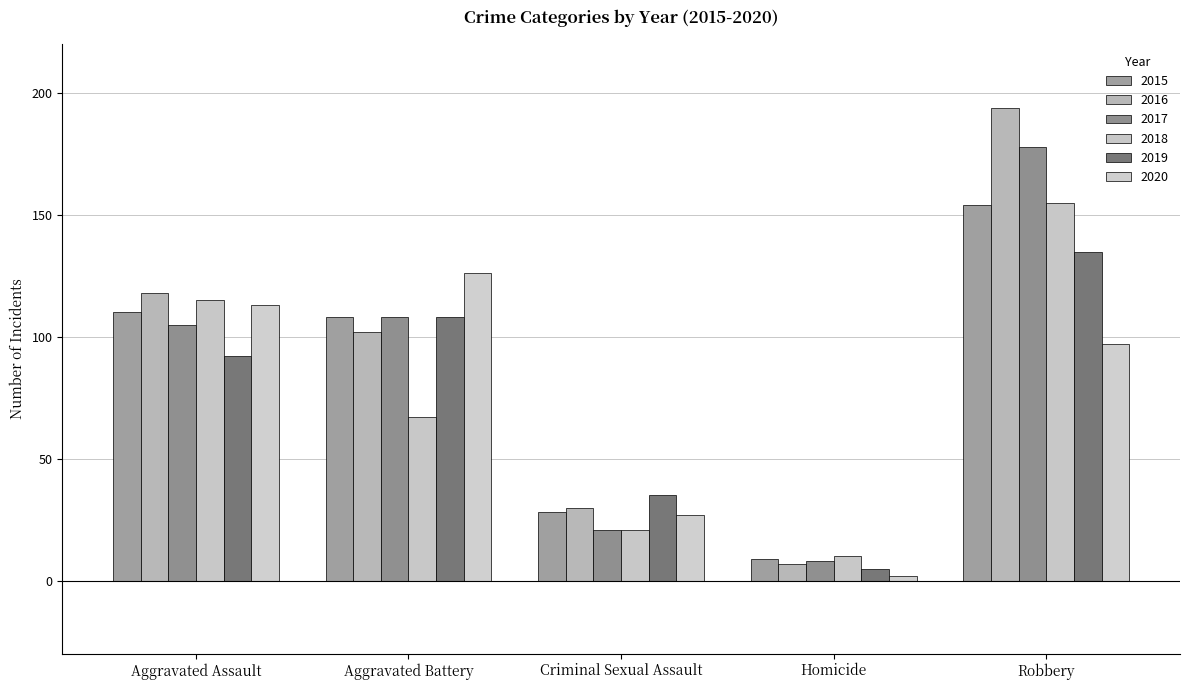

How many groups of bars are there?

5